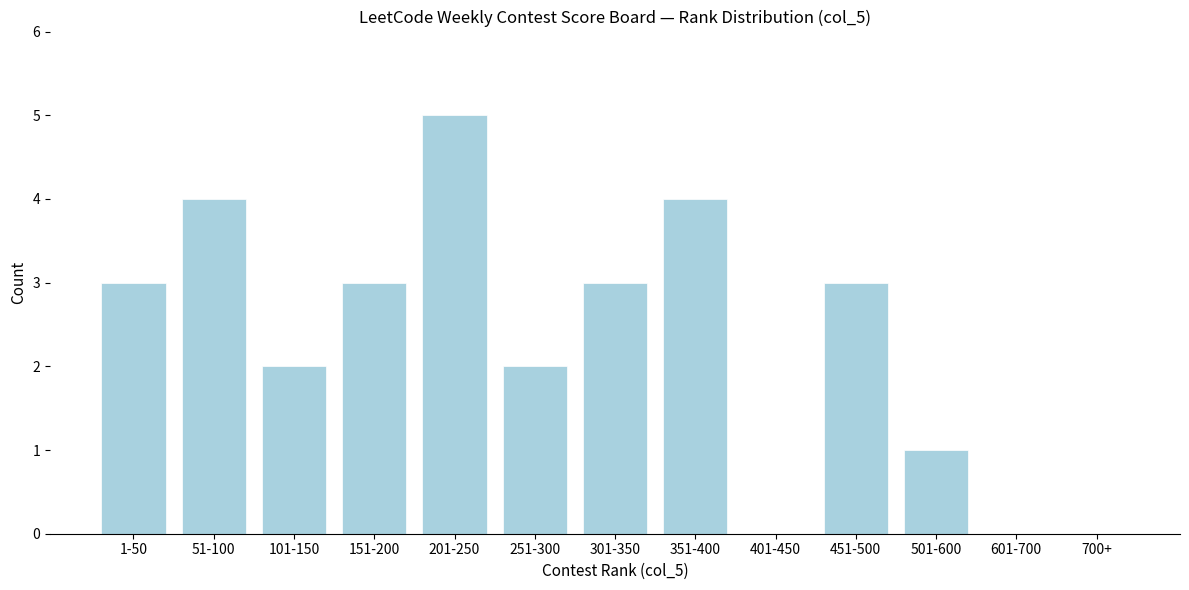

Reading right to left, transcribe all the data shown in this chart.

700+=0	601-700=0	501-600=1	451-500=3	401-450=0	351-400=4	301-350=3	251-300=2	201-250=5	151-200=3	101-150=2	51-100=4	1-50=3